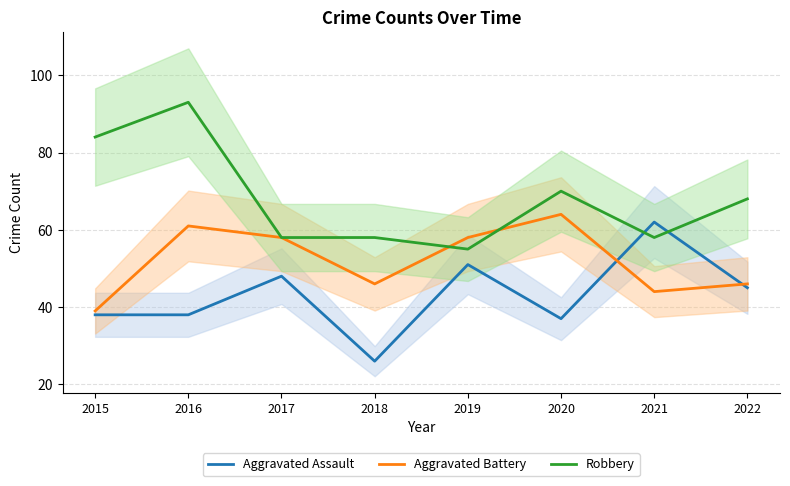

Is it true that Aggravated Assault equals 38 at 2016?

True